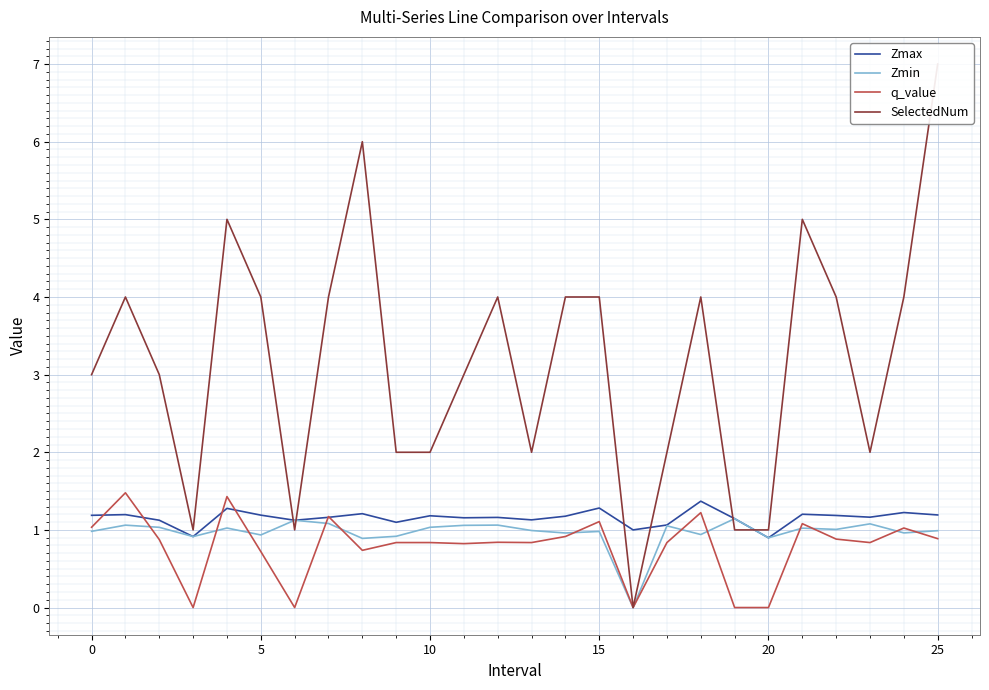

True or false: Zmax and q_value intersect in this chart.

True